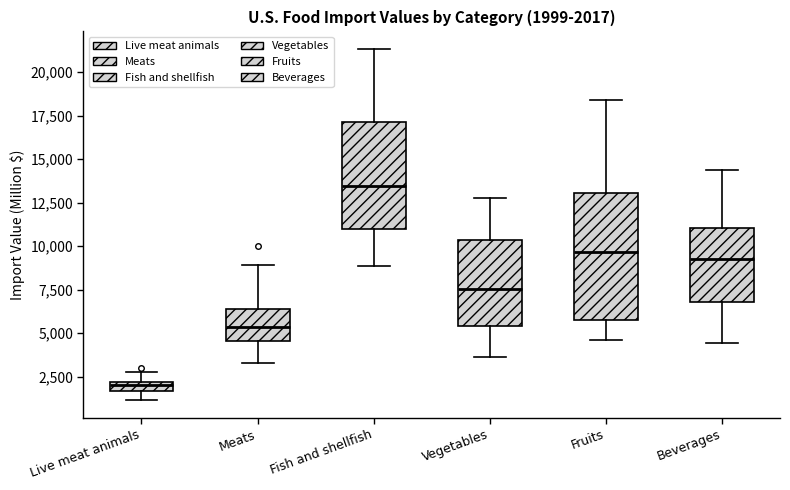

Which box's median line is the lowest?

Live meat animals